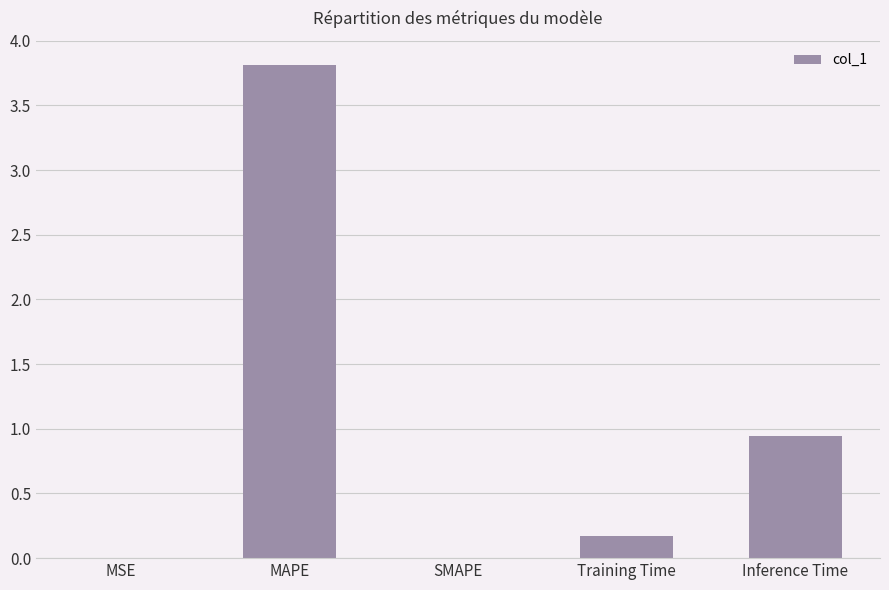

What is the average value?

1.0